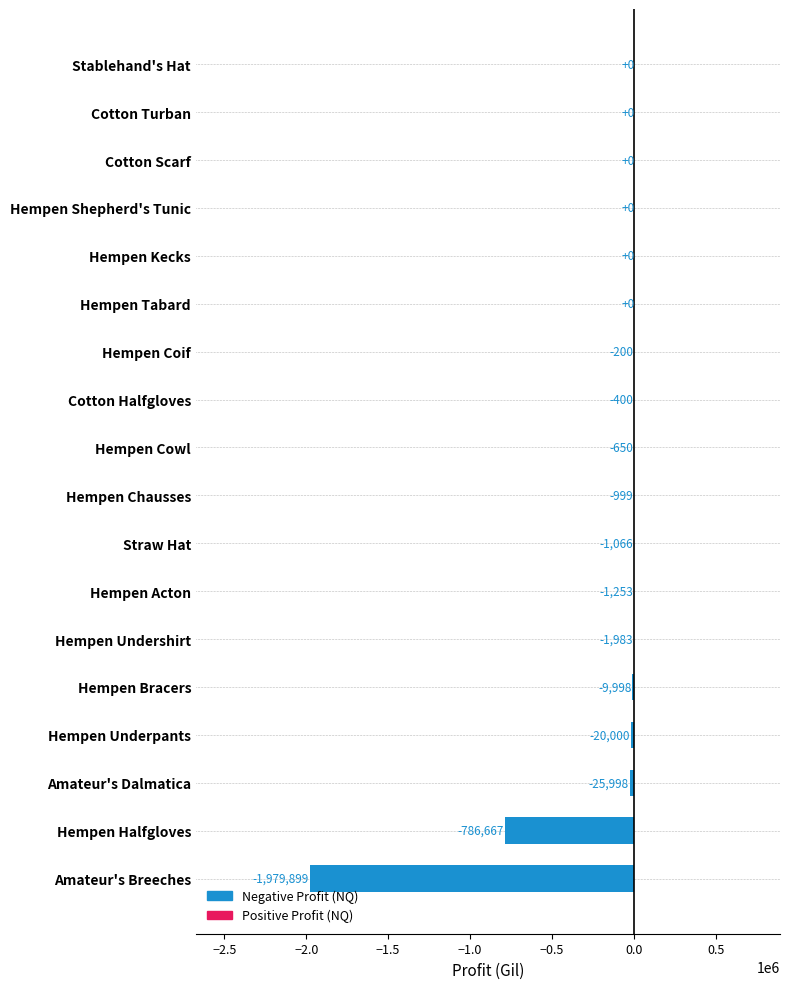

Are the bars grouped side by side (vs. stacked)?

No